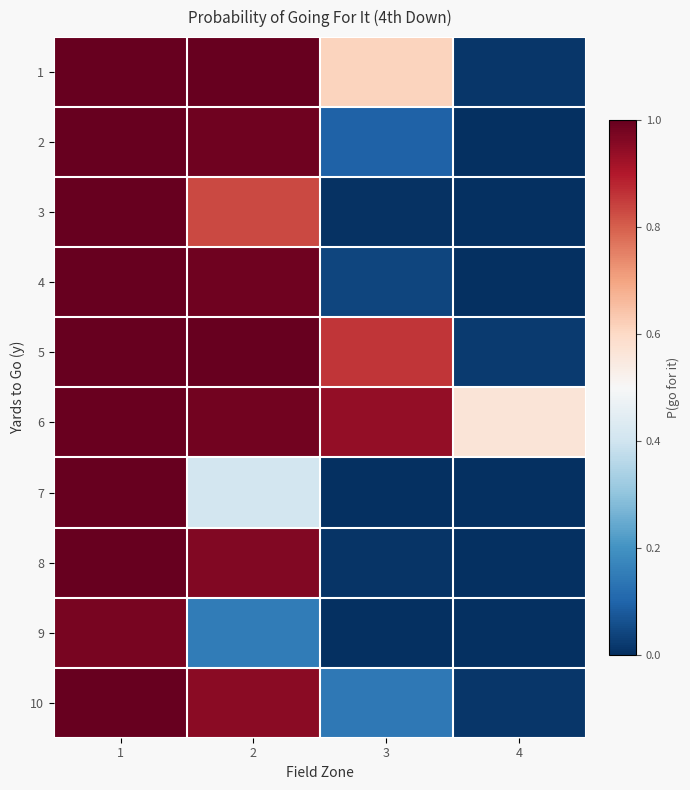

What is the total value across all series at 2?

8.3